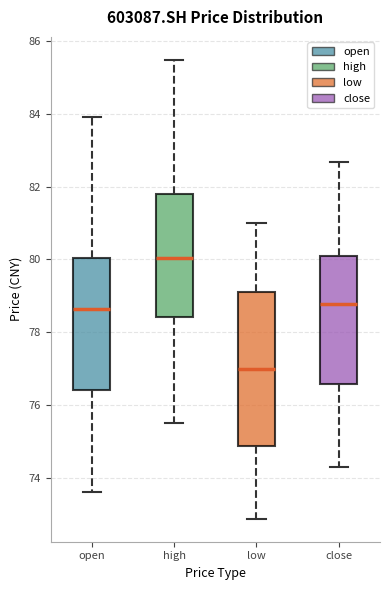

Reading left to right, transcribe this box plot: for each box, give where its median line is, the range the box spans, and where its two whiskers end, as read against the y-axis. The values are not printed on the chart, so give them approximately, as read against the axis.

open: median 78.6, box 76.4 to 80.0, whiskers 73.6 to 84.0
high: median 80.0, box 78.4 to 81.8, whiskers 75.4 to 85.4
low: median 77.0, box 74.8 to 79.2, whiskers 72.8 to 81.0
close: median 78.8, box 76.6 to 80.2, whiskers 74.2 to 82.6